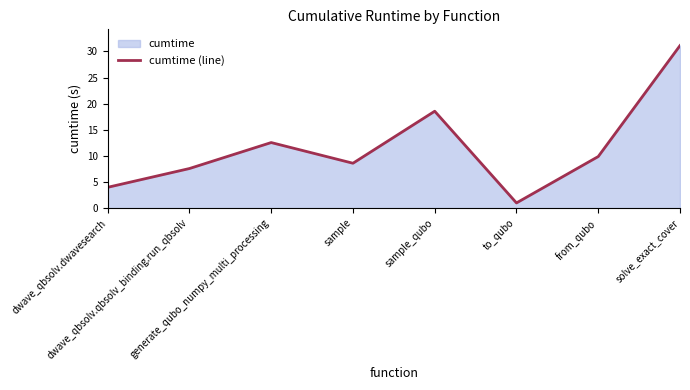

At which category does the data reach its first local peak?

generate_qubo_numpy_multi_processing